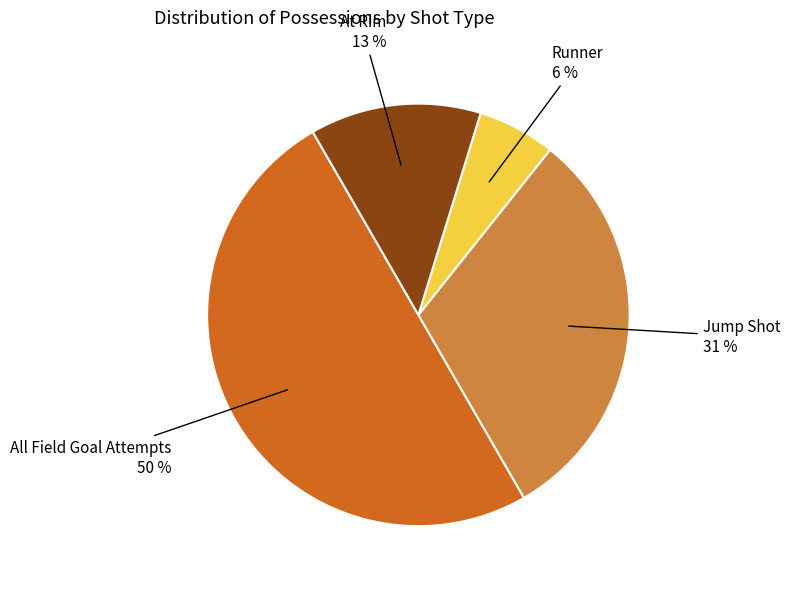

To the nearest percent, what is the average slice percentage?

25%